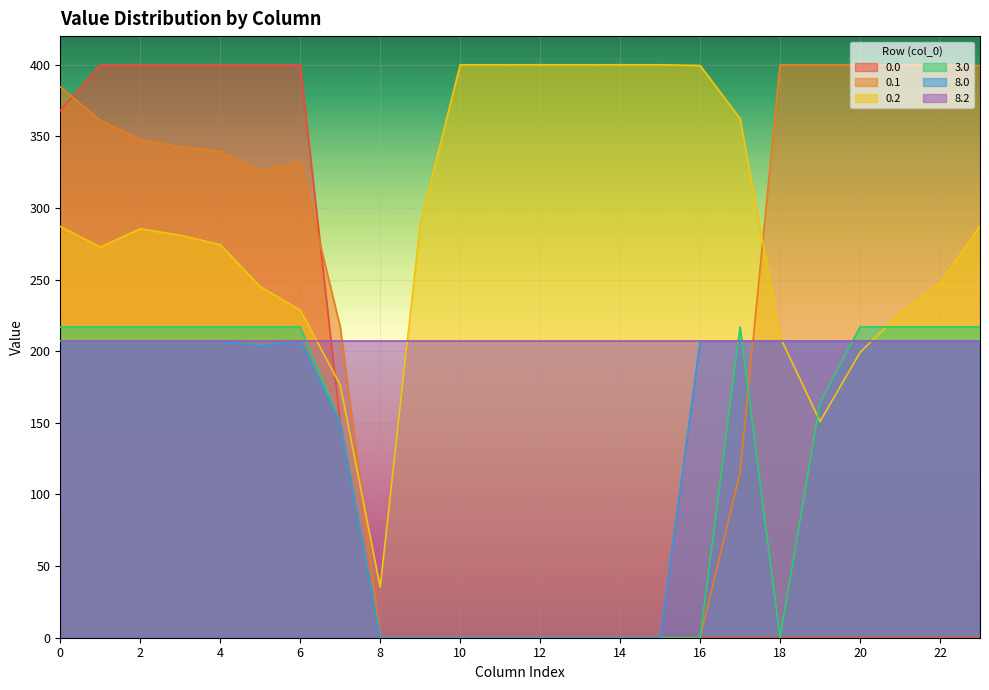

What is the sum of all 3.0 values?

2918.1